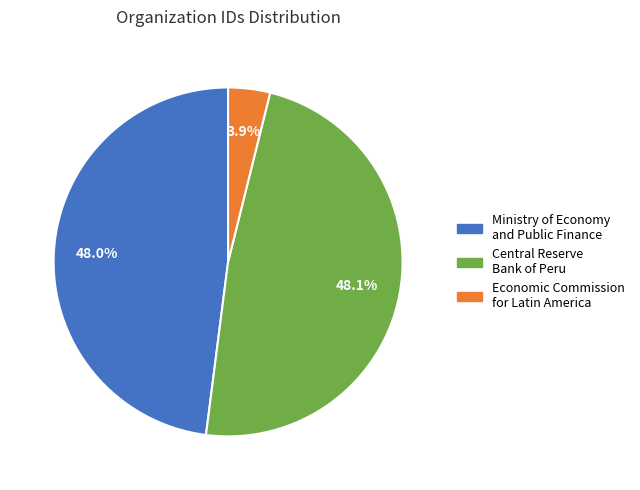

Which slice is the smallest?

Economic Commission for Latin America